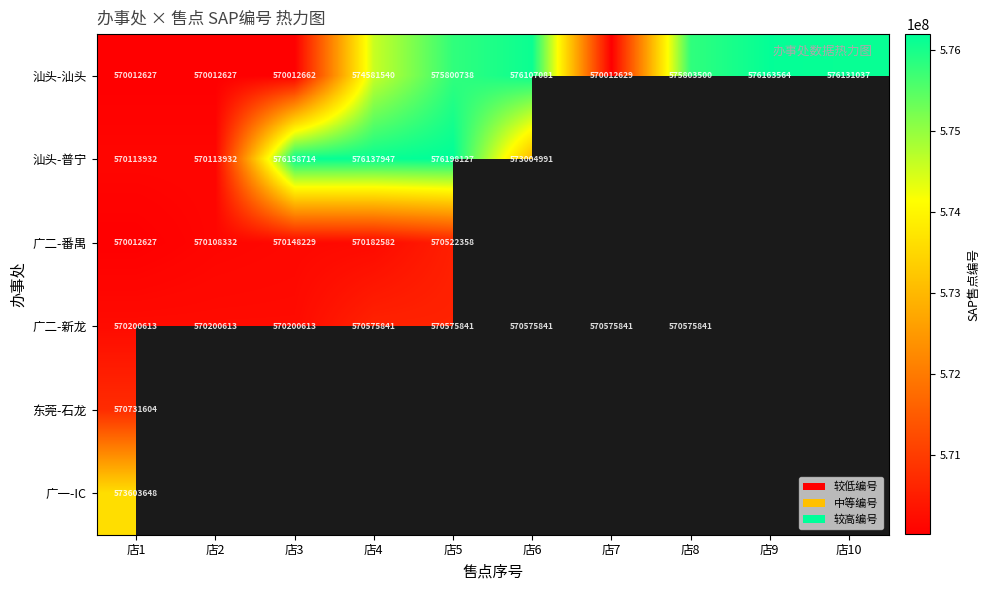

Is it true that 汕头-普宁 equals 200947858 at 店4?

False